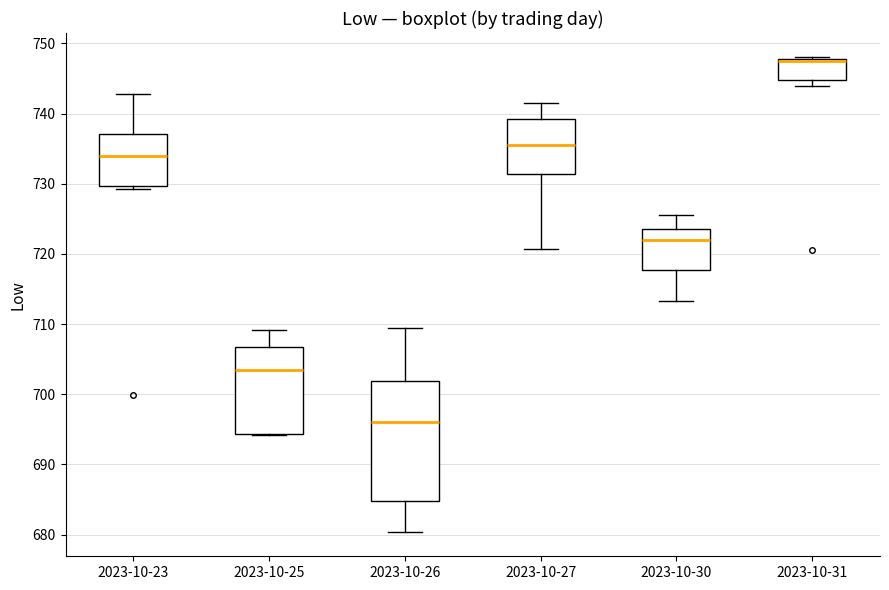

Reading left to right, transcribe this box plot: for each box, give where its median line is, the range the box spans, and where its two whiskers end, as read against the y-axis. The values are not printed on the chart, so give them approximately, as read against the axis.

2023-10-23: median 734, box 730 to 737, whiskers 729 to 743
2023-10-25: median 703, box 694 to 707, whiskers 694 to 709
2023-10-26: median 696, box 685 to 702, whiskers 680 to 709
2023-10-27: median 736, box 731 to 739, whiskers 721 to 742
2023-10-30: median 722, box 718 to 724, whiskers 713 to 726
2023-10-31: median 748 (drawn on the box's upper edge), box 745 to 748, whiskers 744 to 748 (just above the box's upper edge)